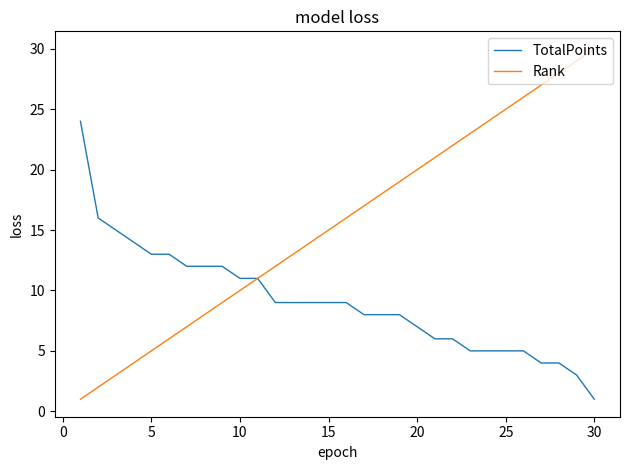

Which series has the largest range (max minus min)?

Rank